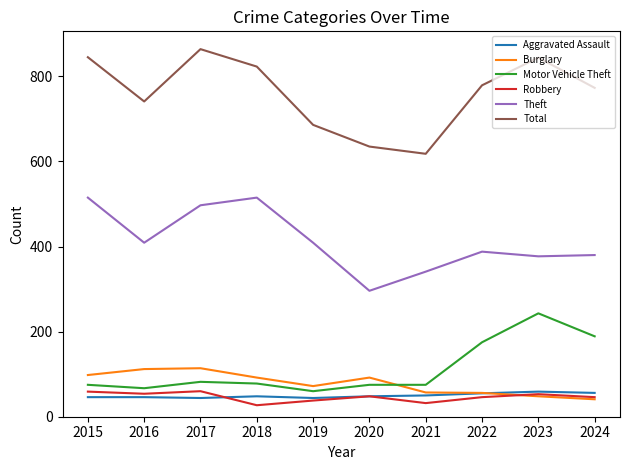

Is the value of Total at 2015 greater than the value of Burglary at 2023?

Yes